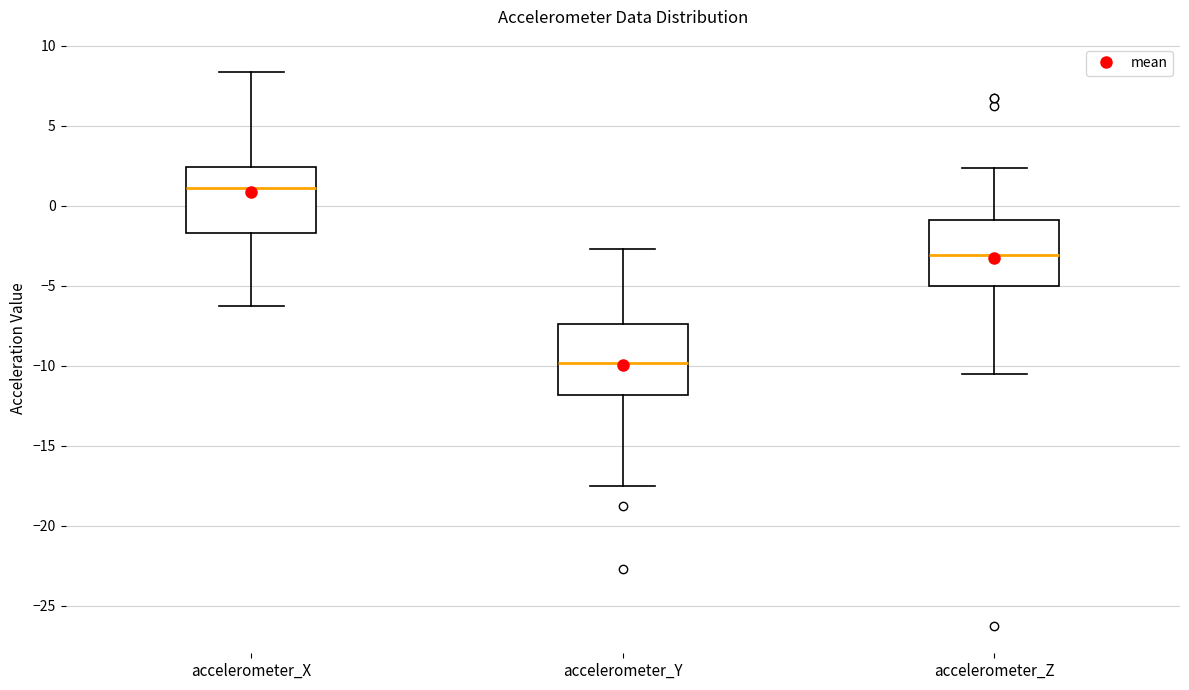

Where does the lower whisker of the box for accelerometer_Z end on the y-axis? The values are not printed on the chart, so give them approximately, as read against the axis.

-10.5